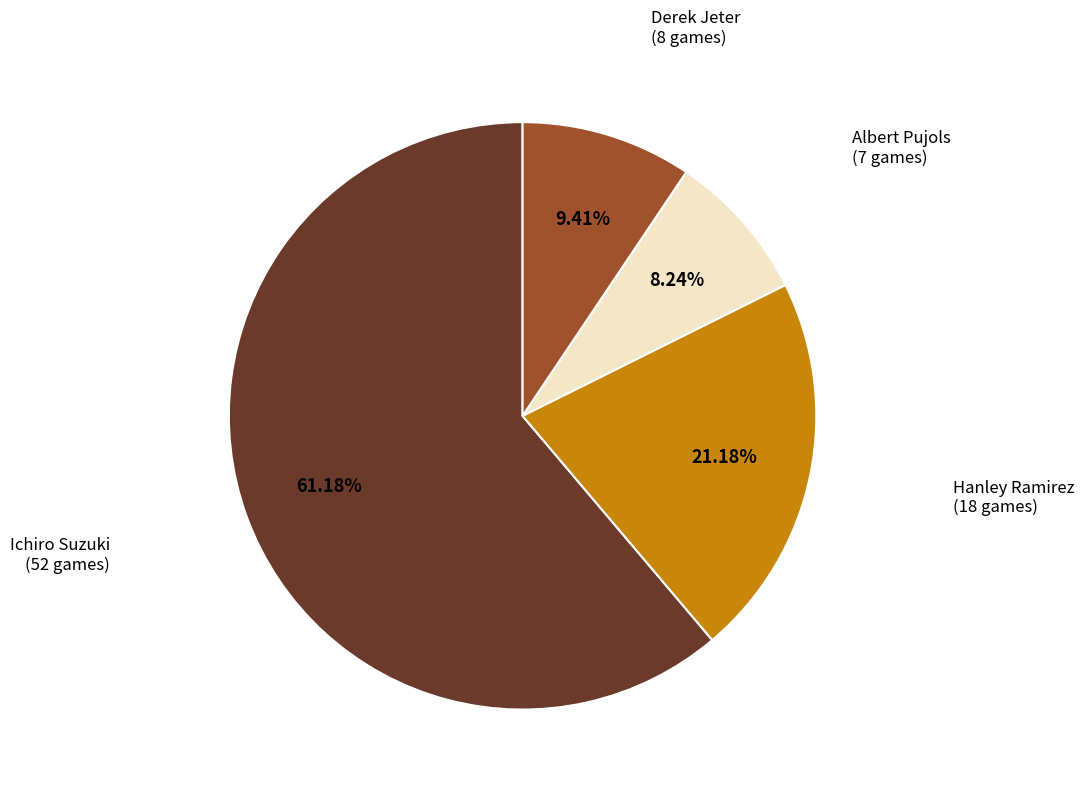

How many slices are in this pie chart?

4